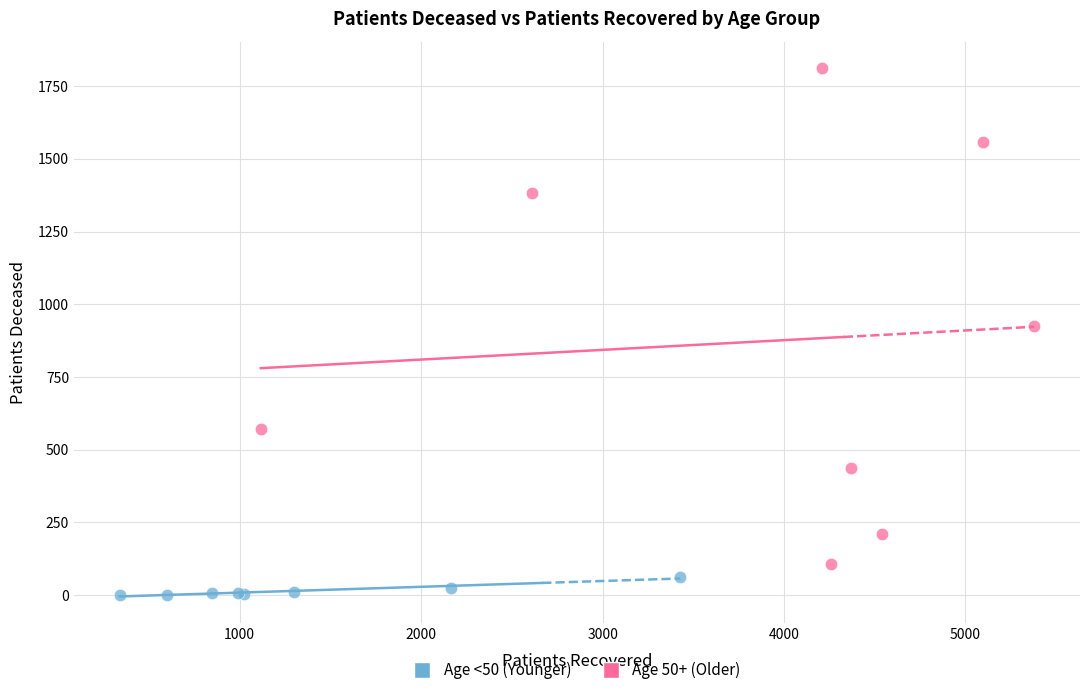

Which series has the widest spread of Y values?

Age 50+ (Older)